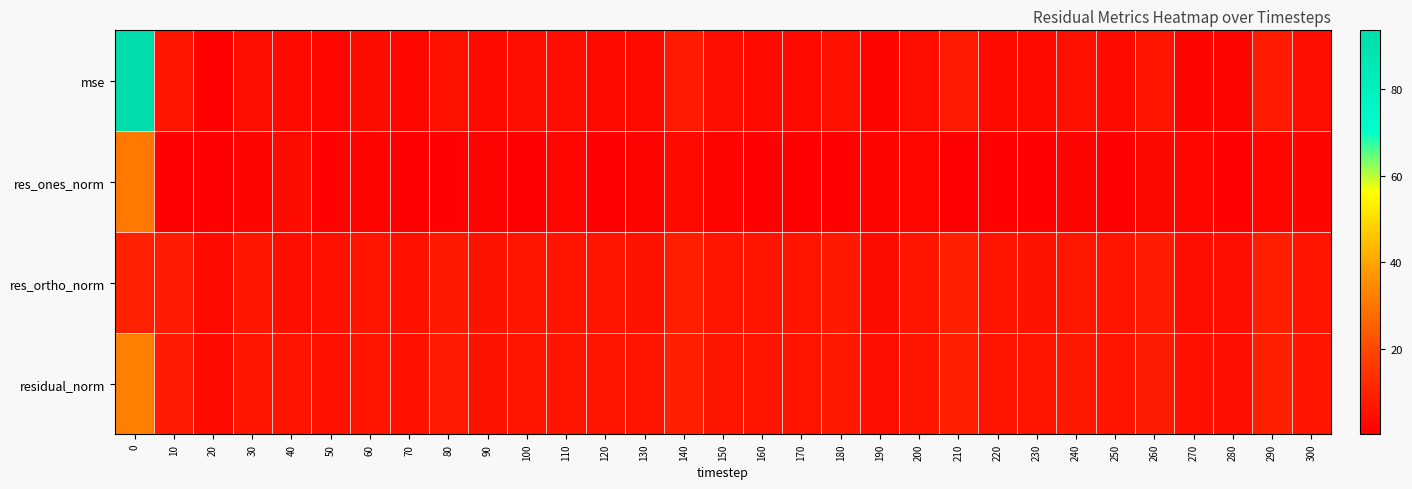

Between 250 and 30, which is larger?

30